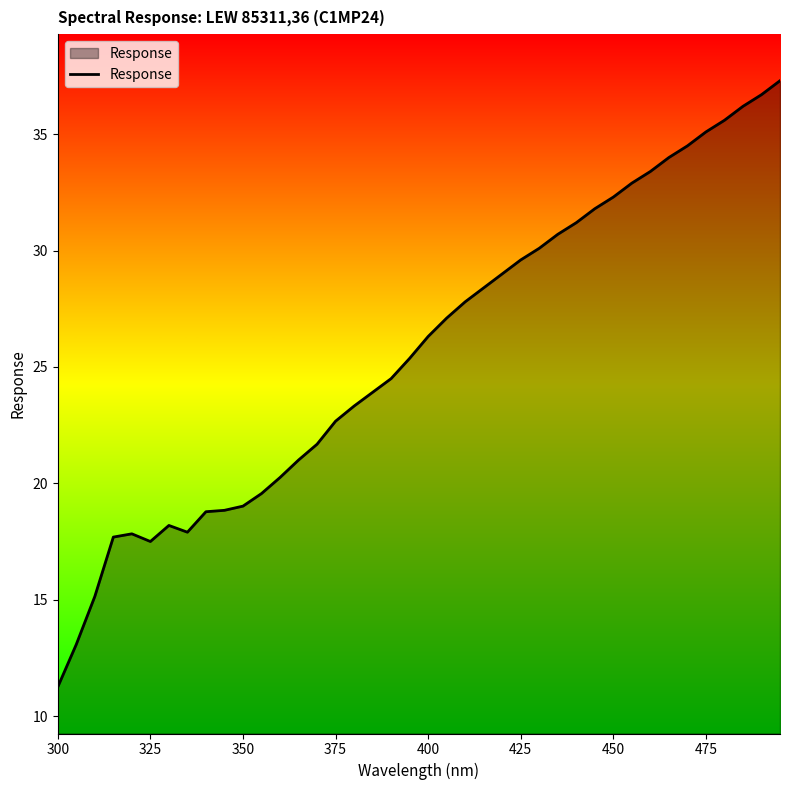

What is the greatest value displayed?

37.3